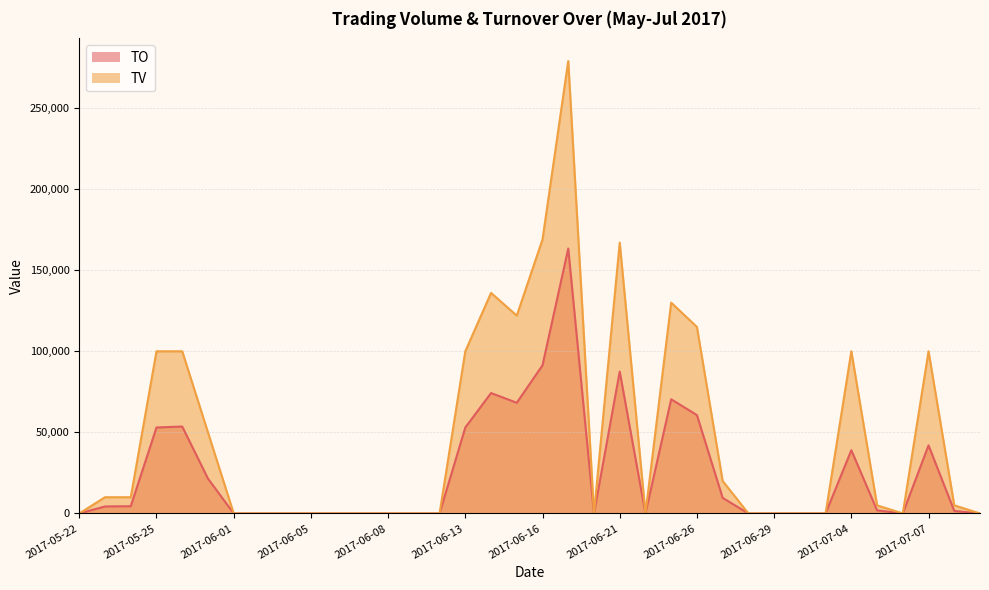

How many data points does each series have?

36